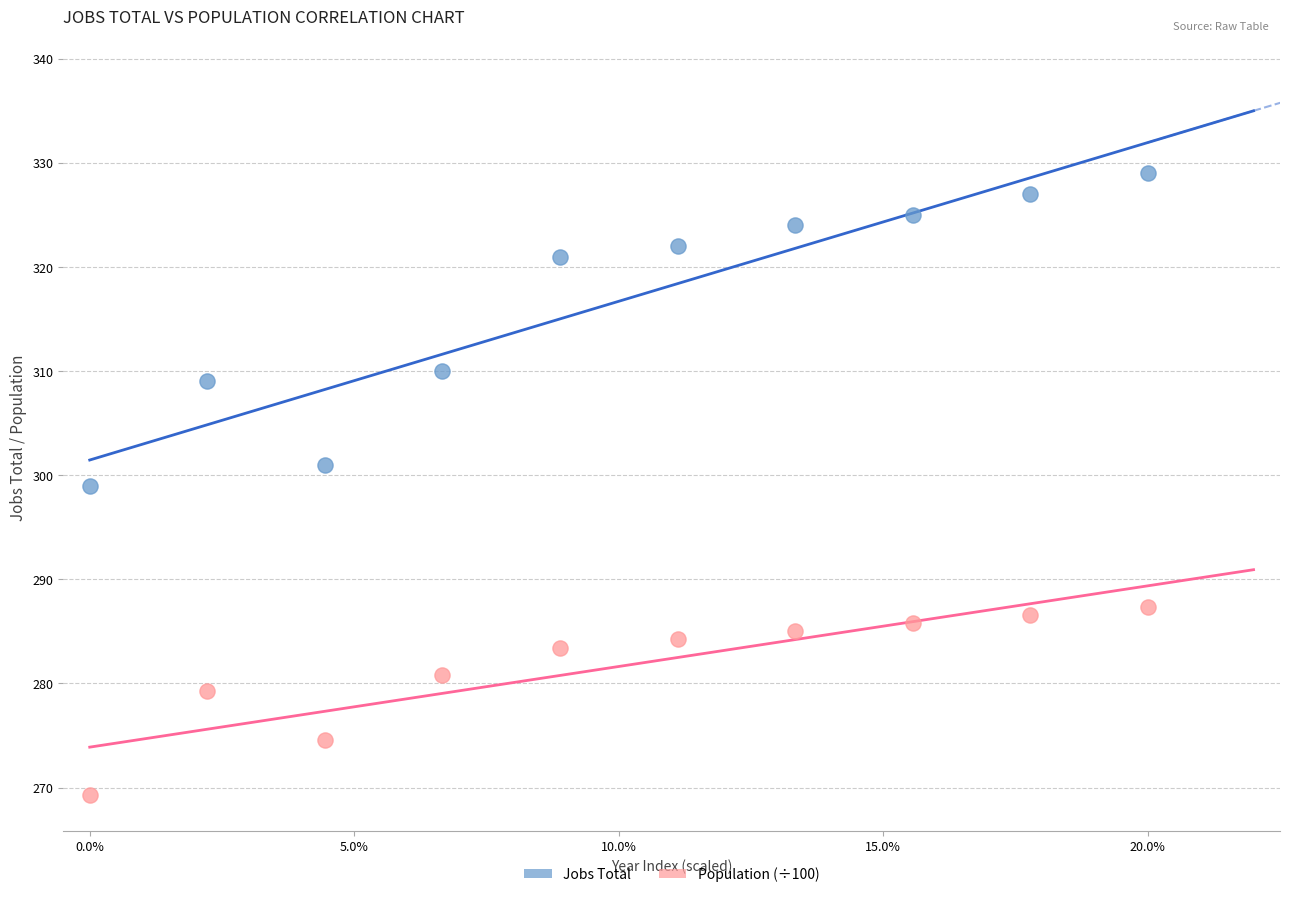

Which series has the largest Y range (max minus min)?

Jobs Total